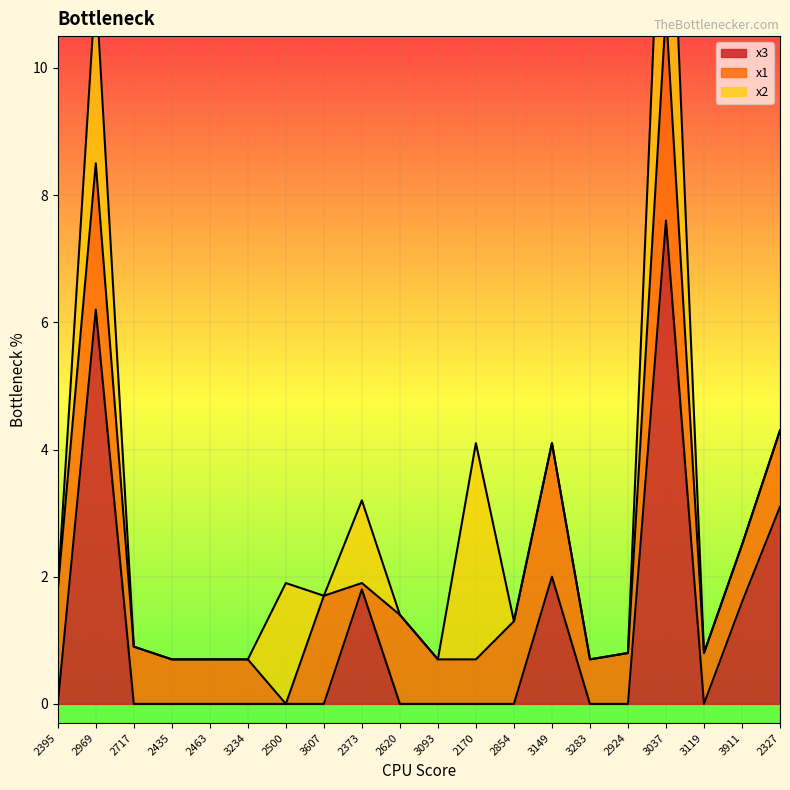

How many lines are shown in the chart?

3